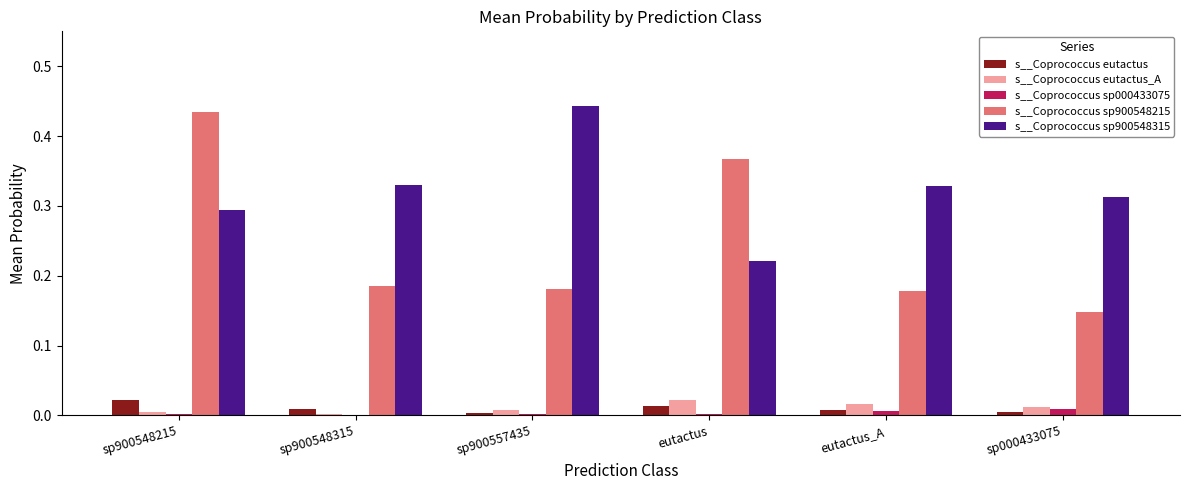

How many groups of bars are there?

6